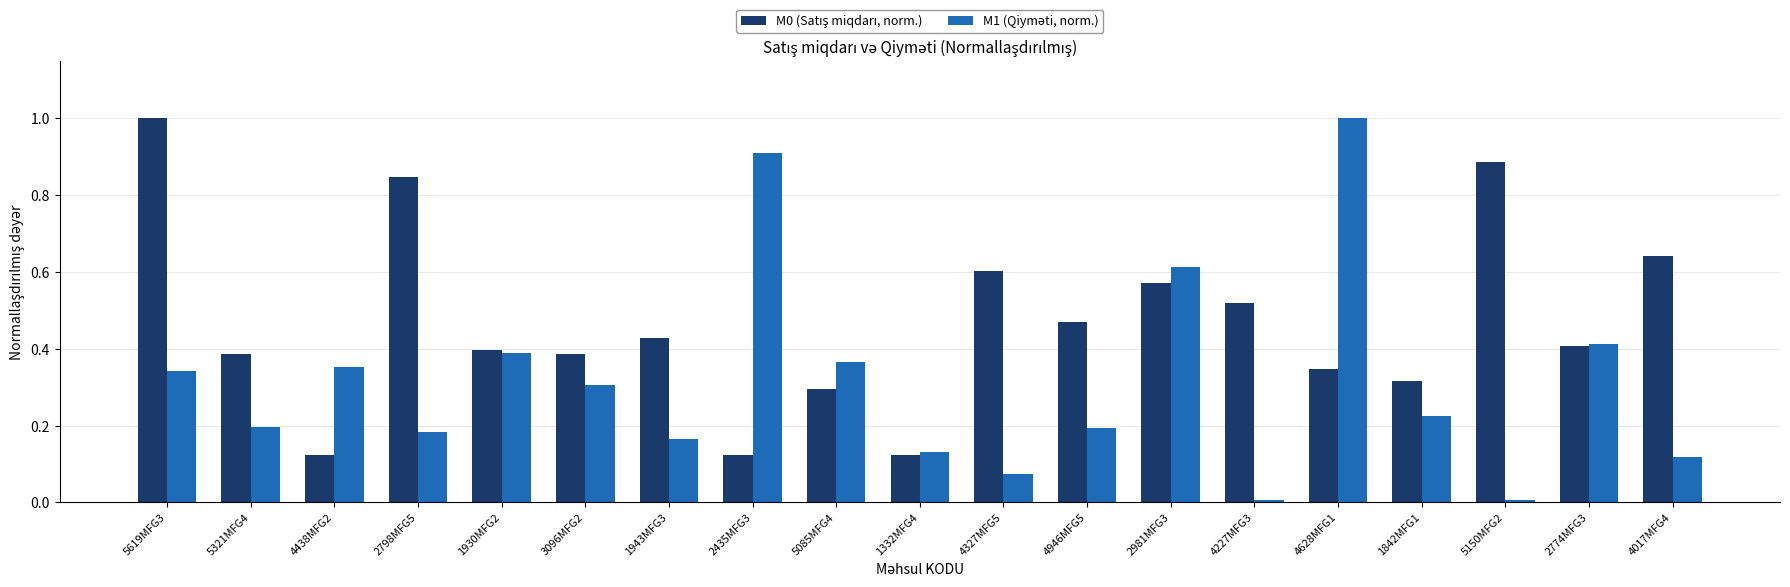

What is the greatest value displayed?

1.0